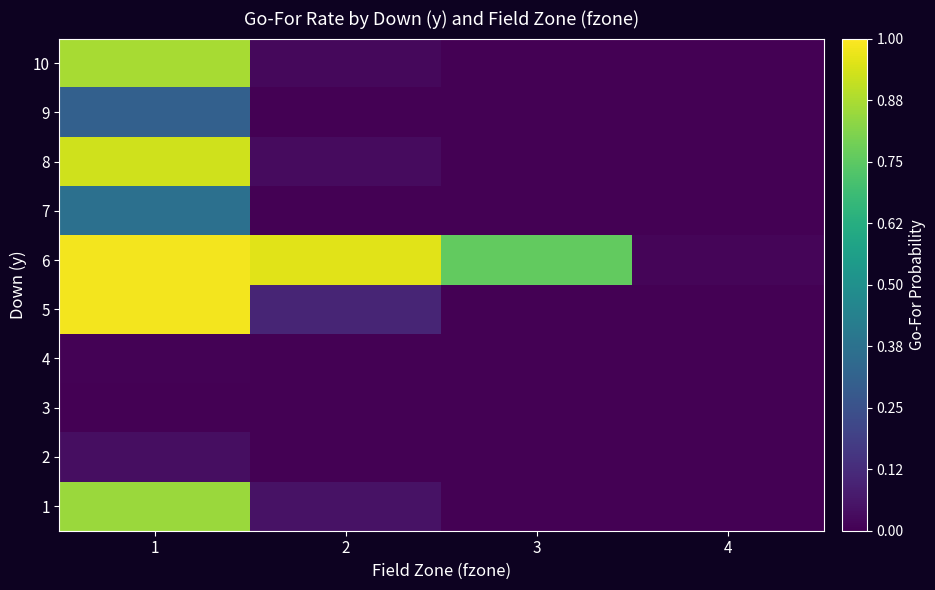

What is the maximum value shown in the chart?

1.0